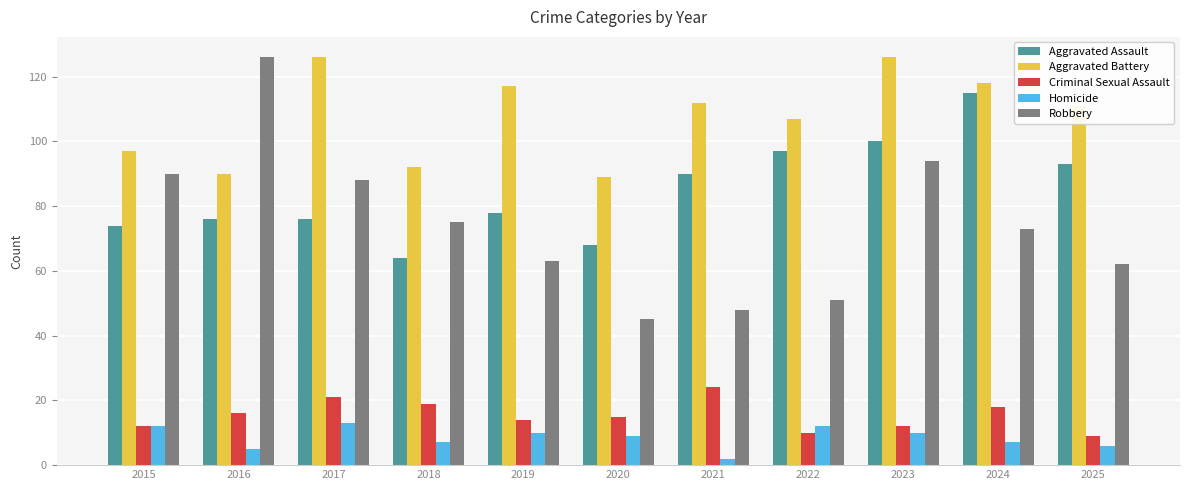

The Aggravated Battery series shows 48 at 2021. True or false?

False